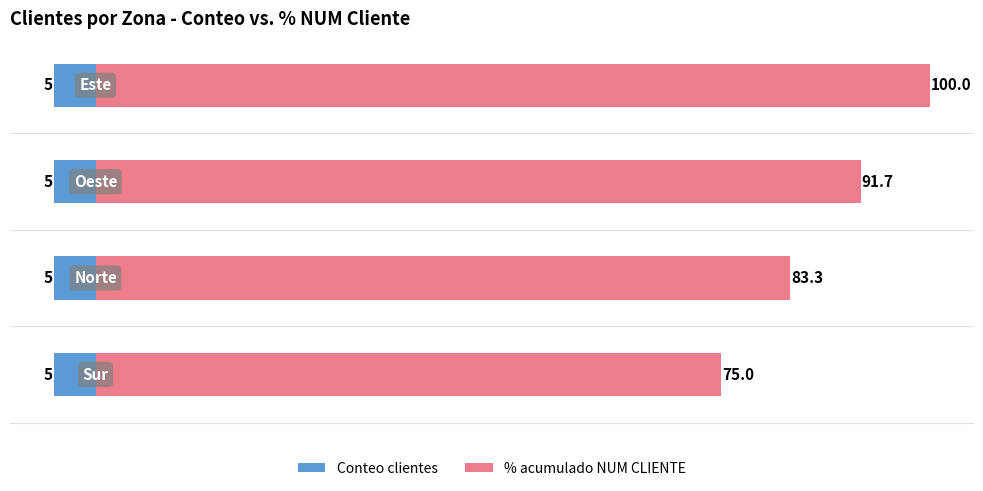

True or false: % acumulado NUM CLIENTE has a value of 119.4 at 1.

False